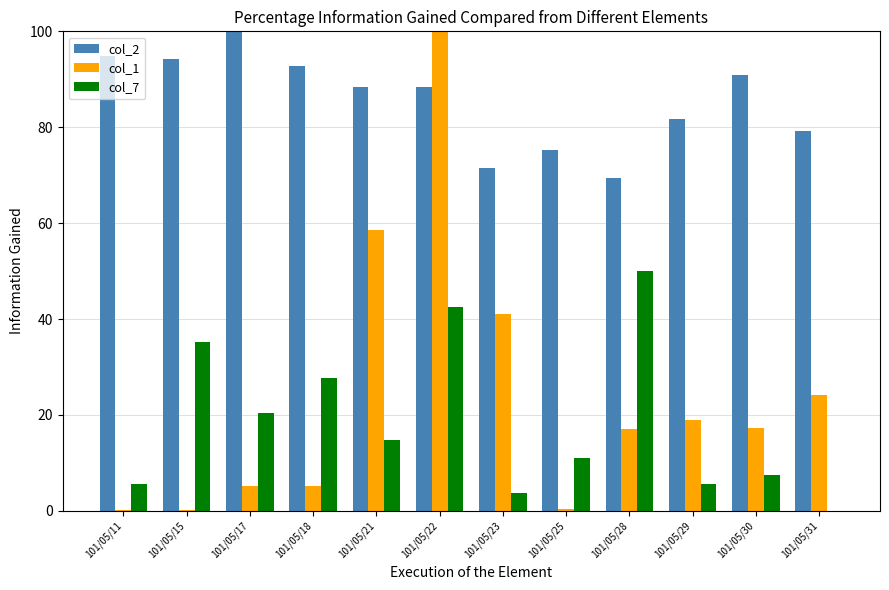

Where does the col_7 series first go above 14?

101/05/15